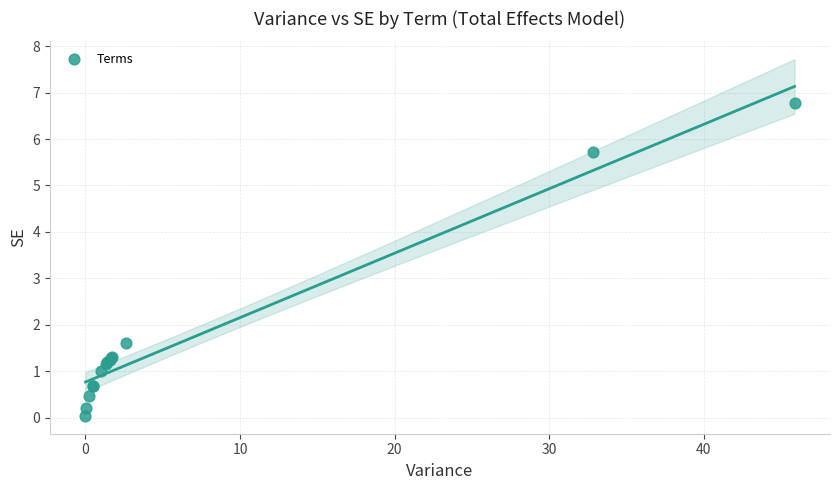

What Y value in the scatter plot is closest to 3?

1.6